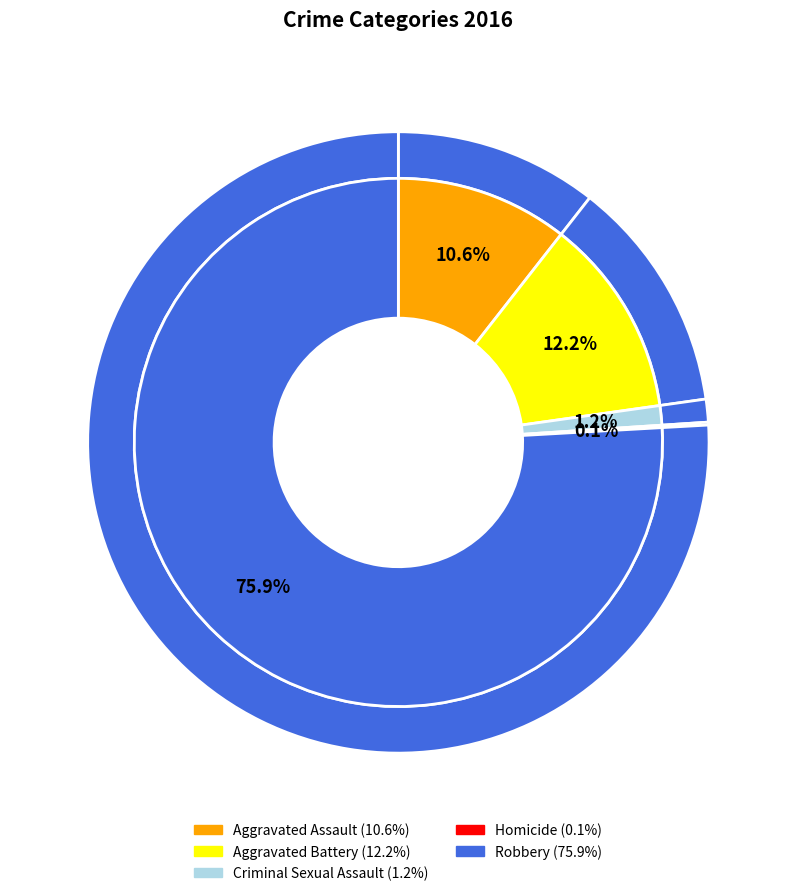

Which category accounts for the majority?

Robbery